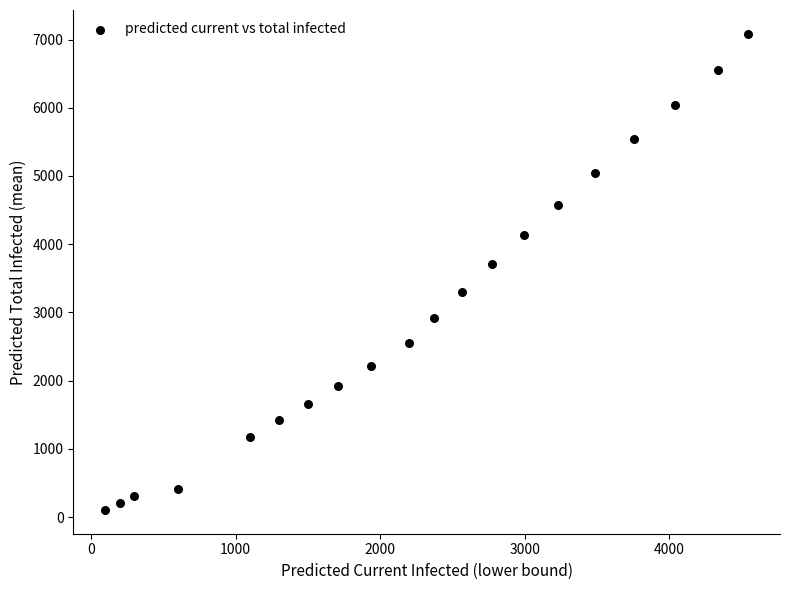

What Y value in the scatter plot is closest to 3594?

3704